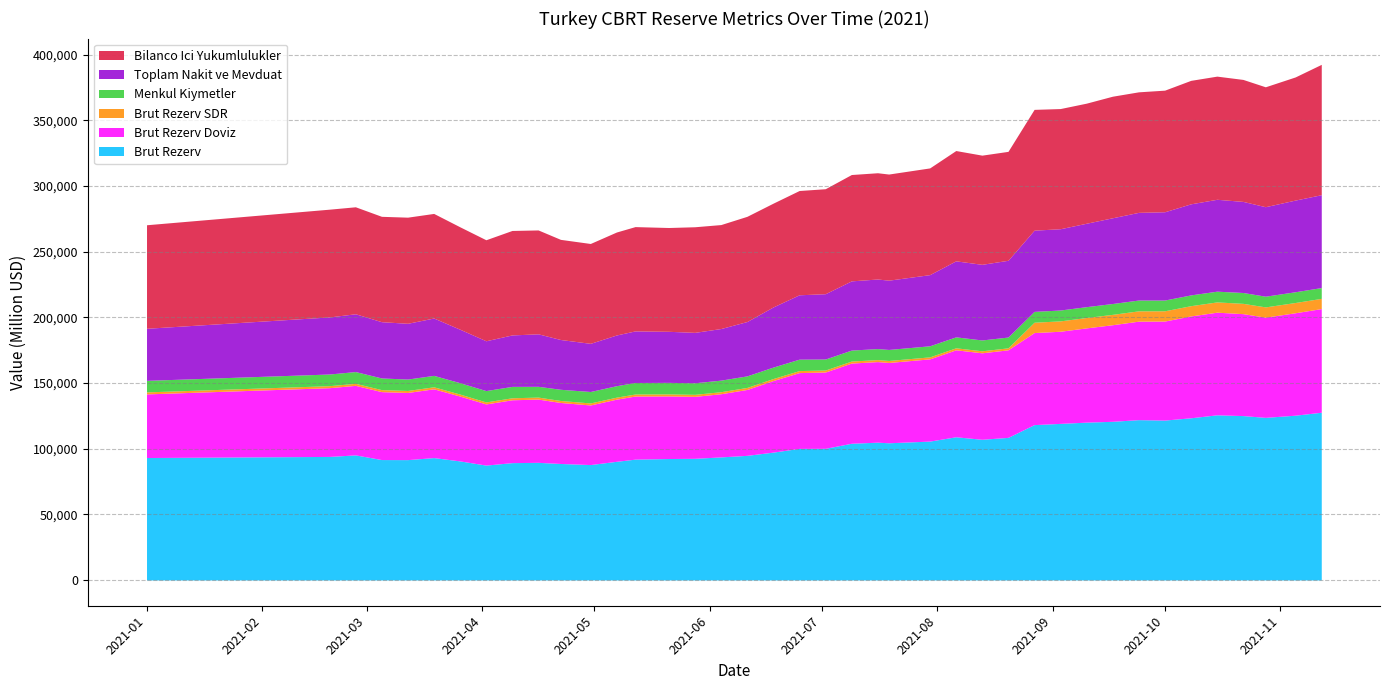

Which series changed the most between 2021-03-26 and 2021-07-30?

Brut Rezerv